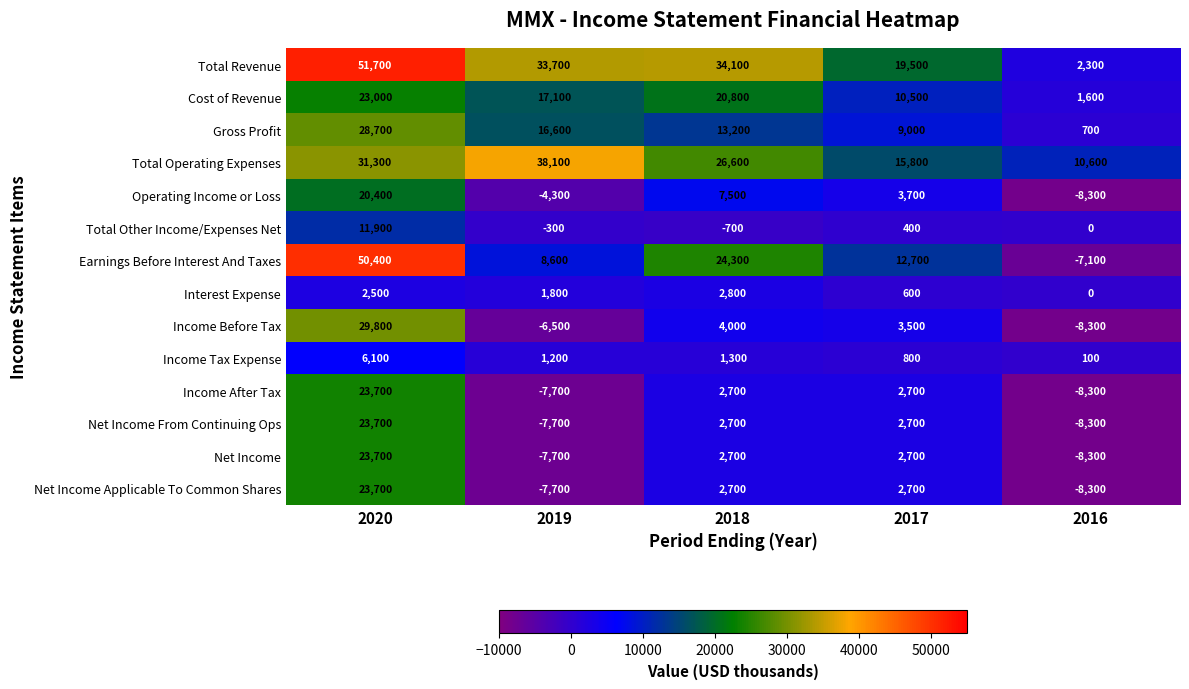

What is the difference between the maximum and second lowest values in the Total Other Income/Expenses Net series?

12200